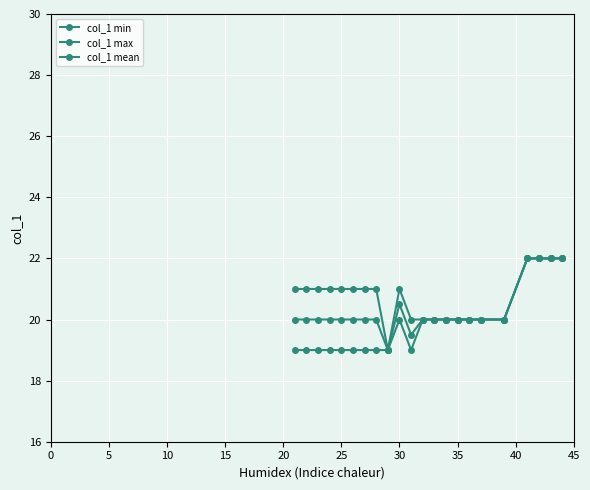

Does the chart have visible grid lines?

Yes